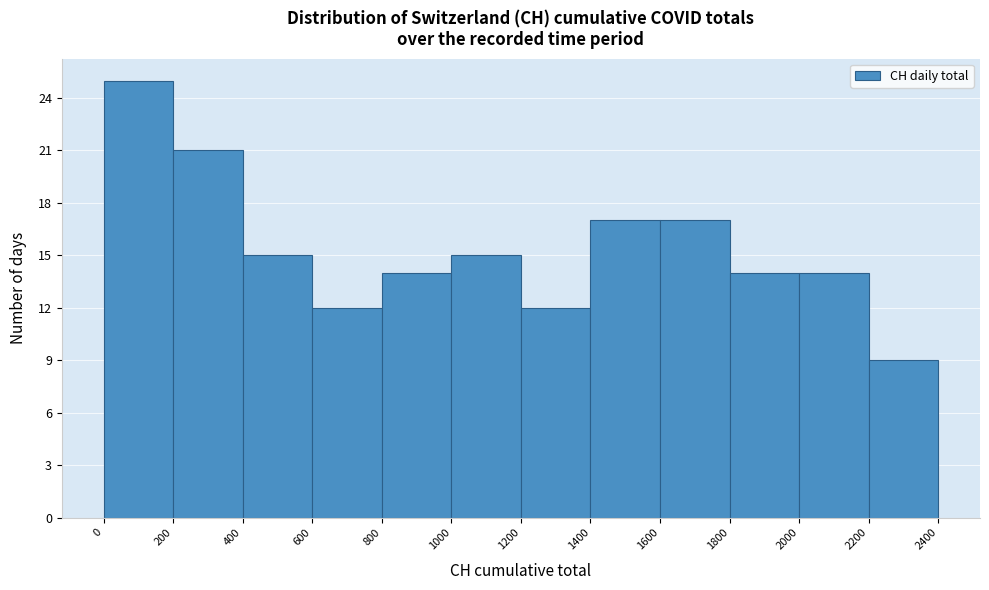

Reading left to right, list every bar in this chart as the range it spans on the x-axis followed by its height. The values are not printed on the chart, so give them approximately, as read against the axis.

0 to 200: 25
200 to 400: 21
400 to 600: 15
600 to 800: 12
800 to 1000: 14
1000 to 1200: 15
1200 to 1400: 12
1400 to 1600: 17
1600 to 1800: 17
1800 to 2000: 14
2000 to 2200: 14
2200 to 2400: 9